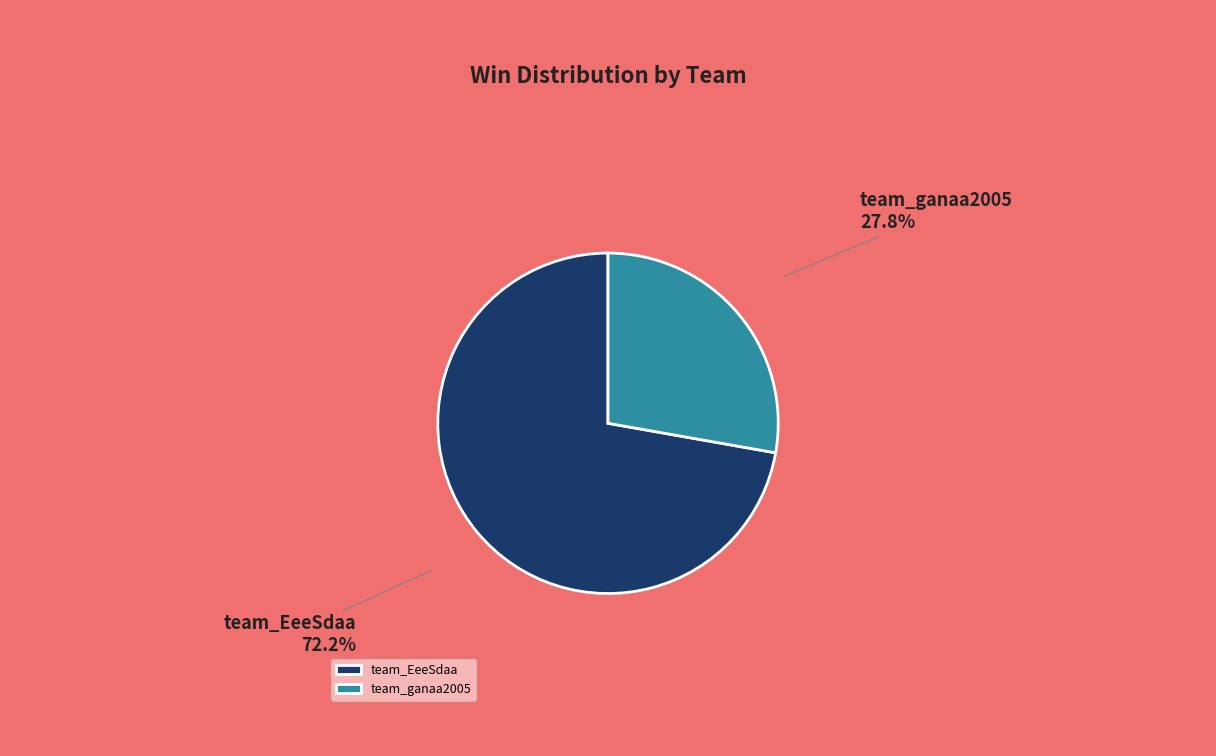

Which has a higher value, team_EeeSdaa or team_ganaa2005?

team_EeeSdaa